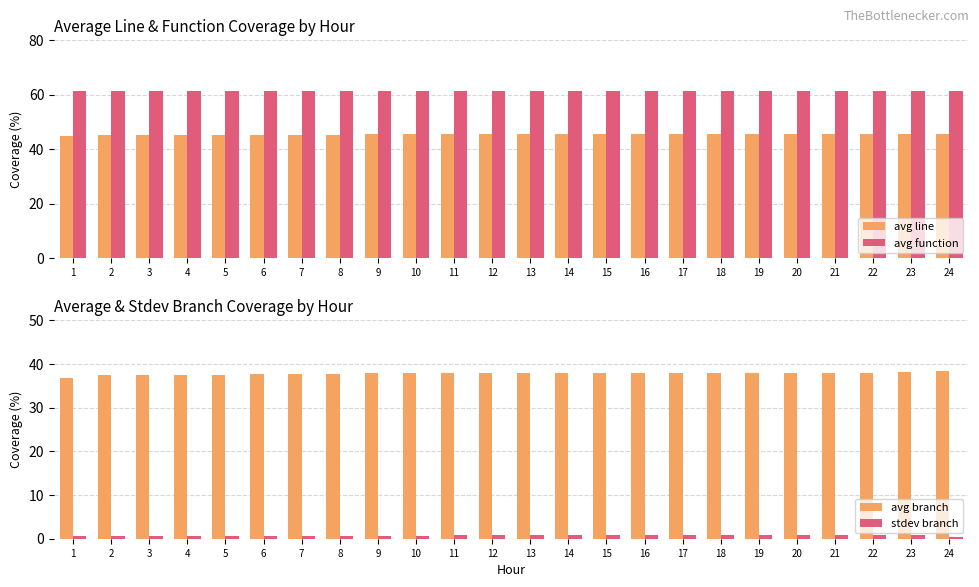

How many data points in avg line are less than 45?

1